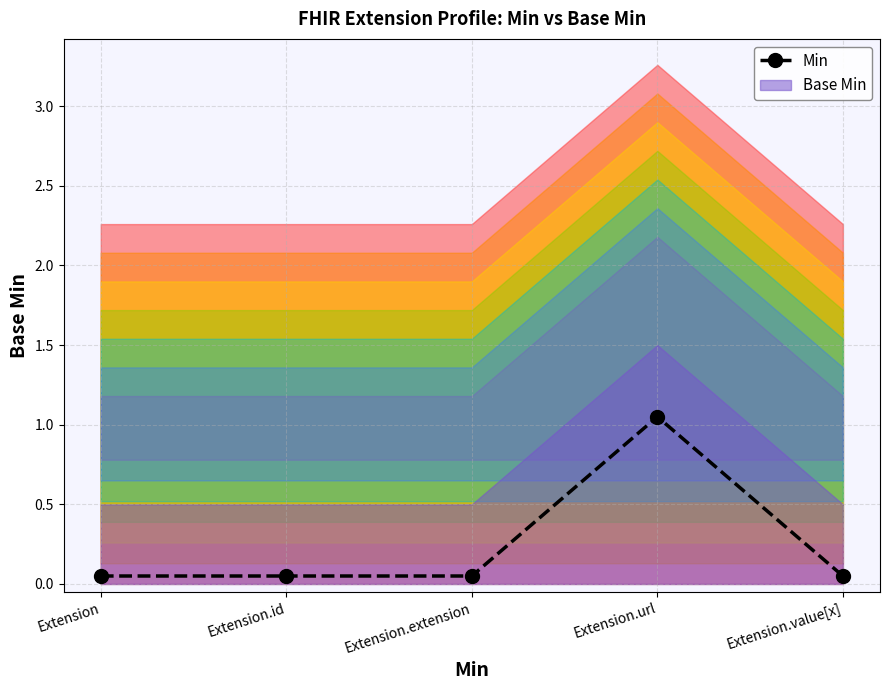

Reading left to right, transcribe all the data shown in this chart.

0.1	0.1	0.1	1.1	0.1